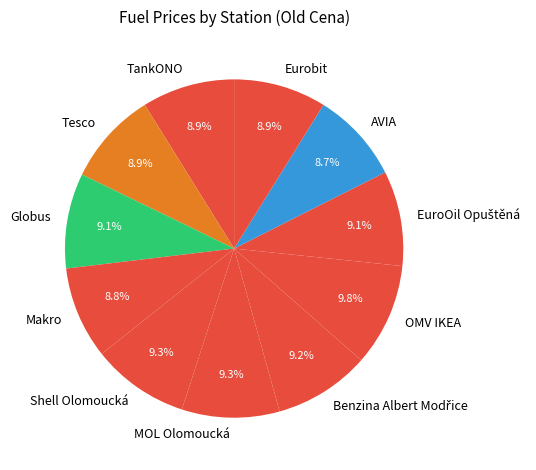

Approximately how many times larger is the value at Tesco compared to Makro?

1.0